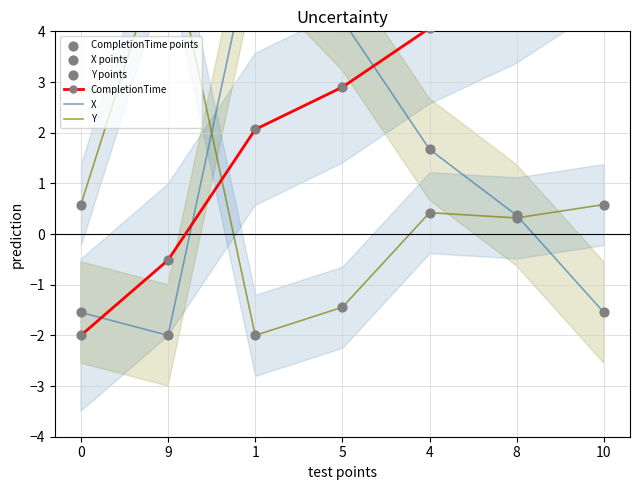

Which series reaches the minimum Y coordinate?

CompletionTime